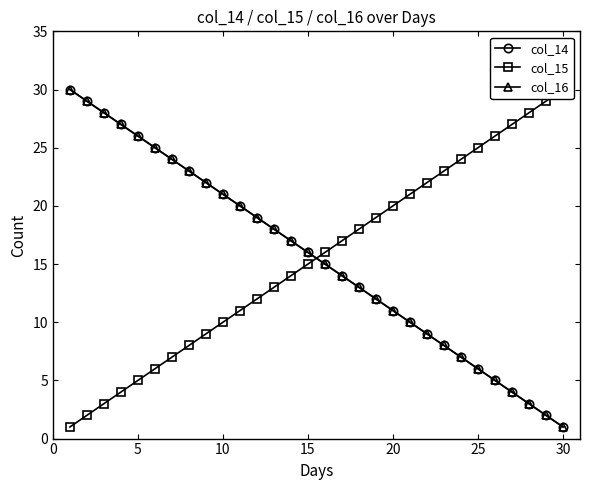

What is the average value of the col_14 series?

16